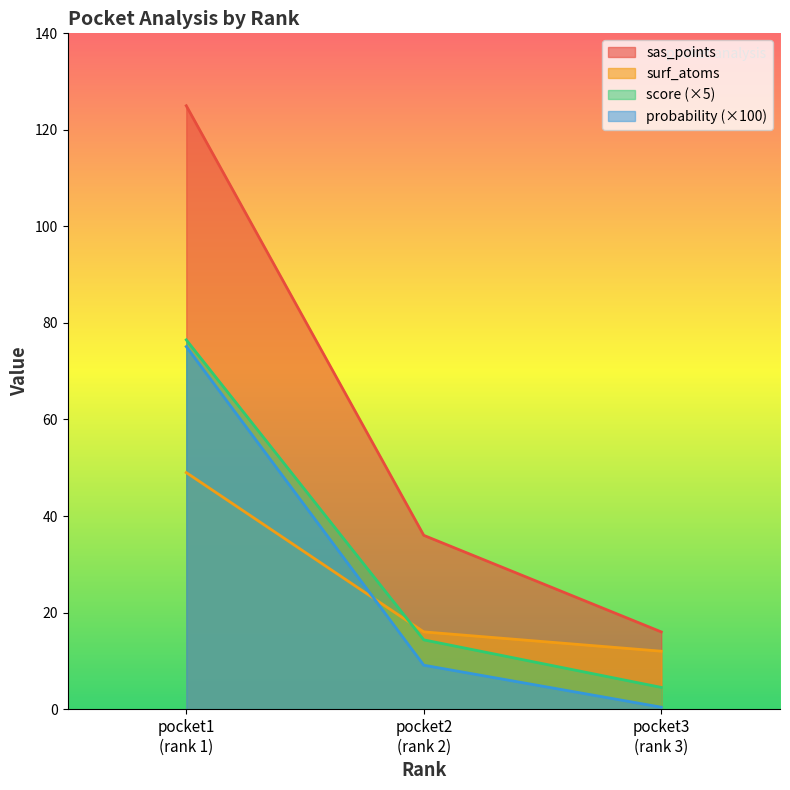

Reading right to left, list all the values displayed in this chart.

sas_points: 16.0	36.0	125.0
surf_atoms: 12.0	16.0	49.0
score (×5): 4.5	14.4	76.5
probability (×100): 0.4	9.1	75.1